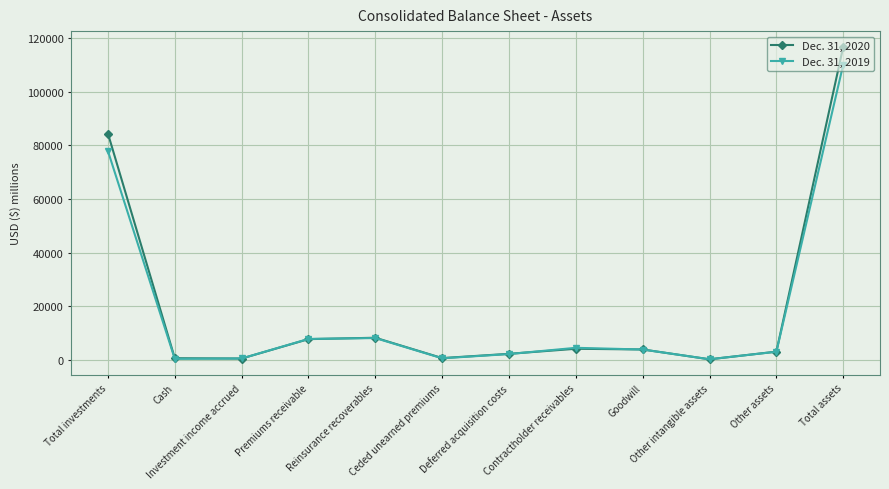

Is the value of Dec. 31, 2019 at Reinsurance recoverables greater than the value of Dec. 31, 2020 at Other assets?

Yes